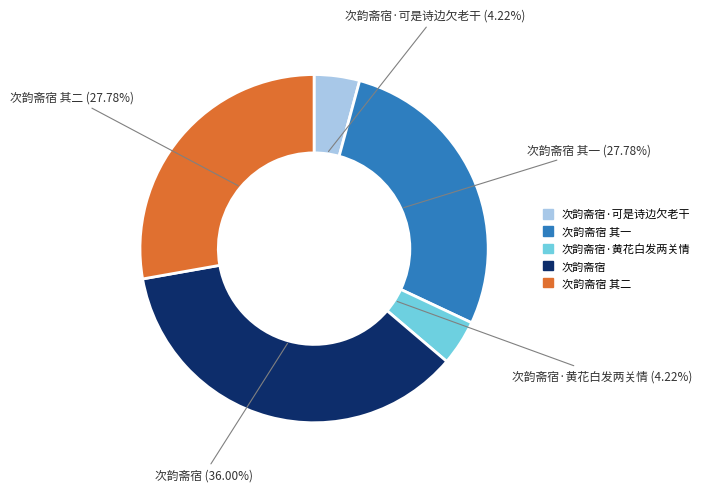

Is there a majority slice in this chart?

No